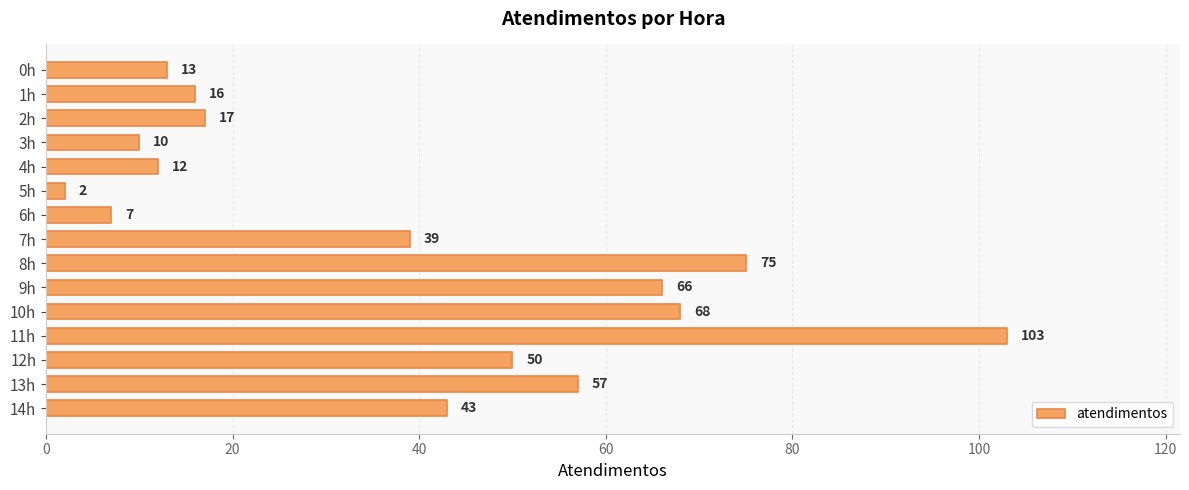

What is the sum of all values?

578